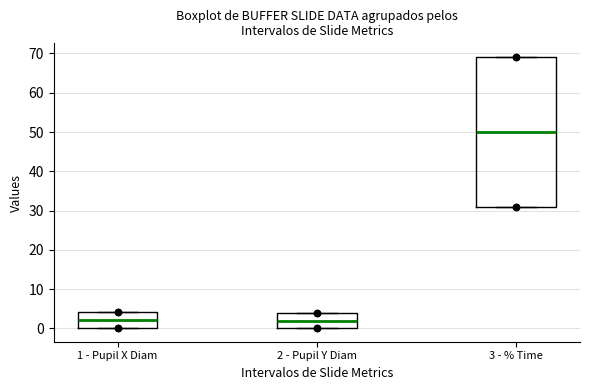

Comparing the boxes themselves (not the whiskers), which one is the tallest?

3 - % Time